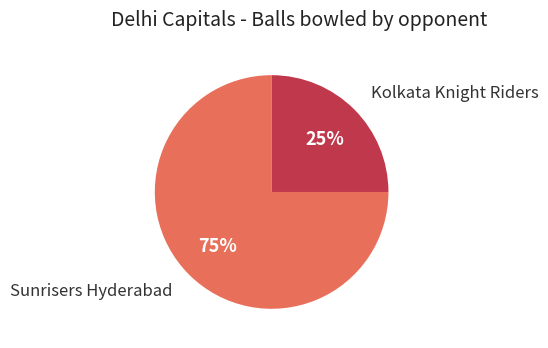

Is there a majority slice in this chart?

Yes